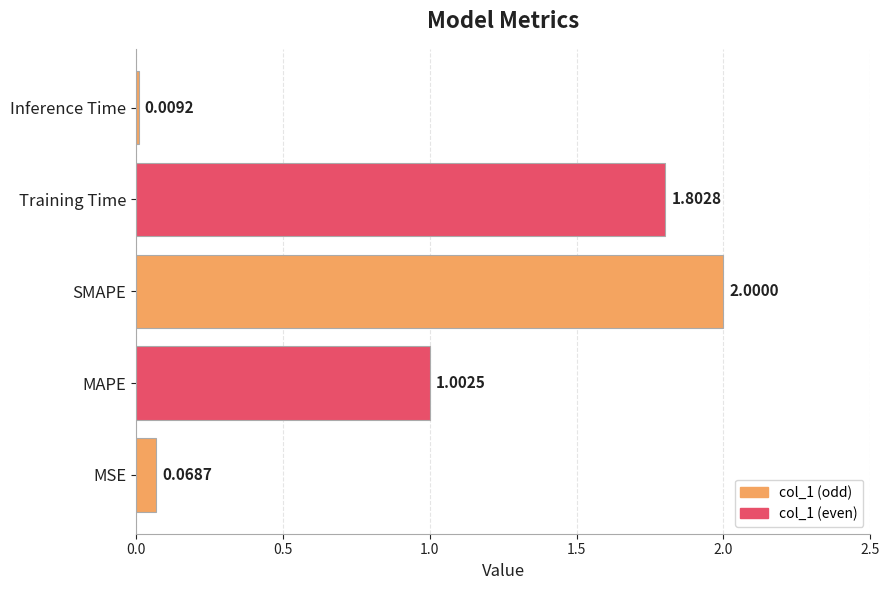

Count the number of data series in this chart.

1